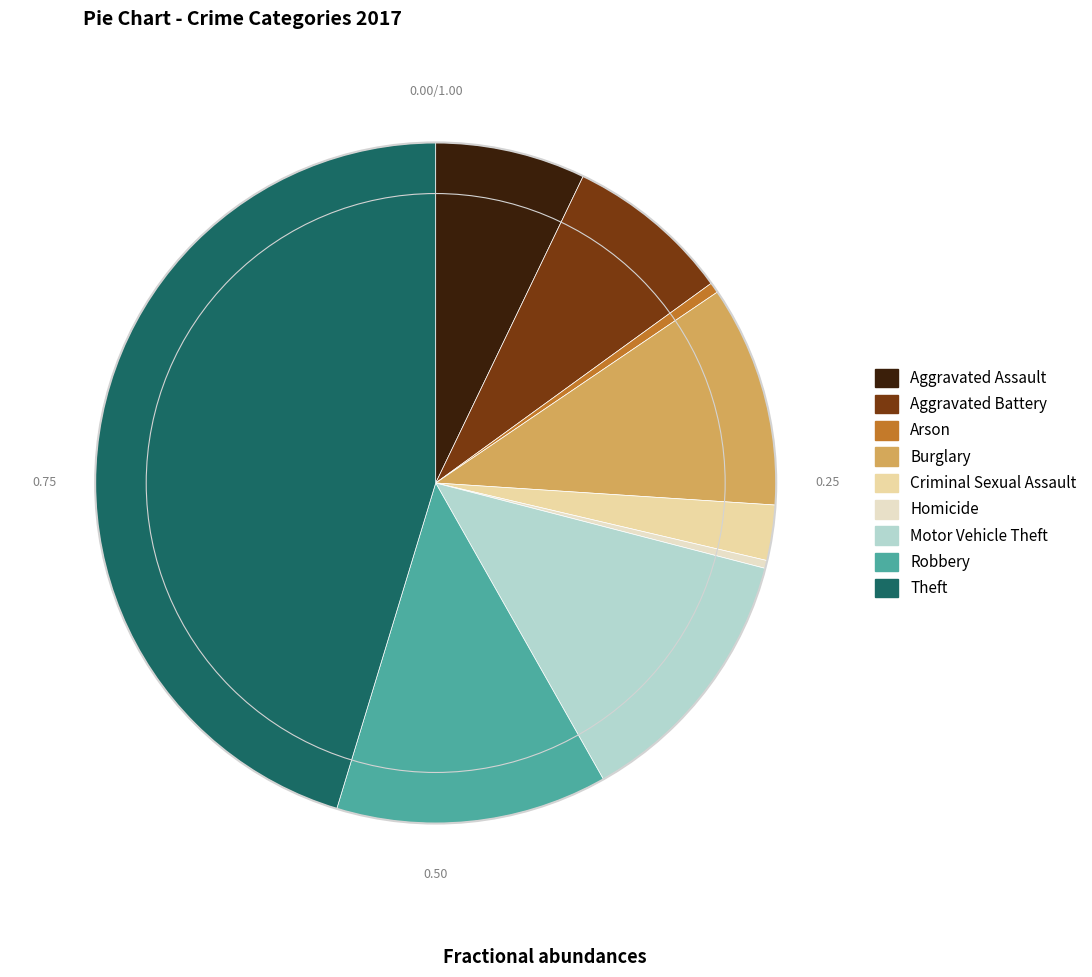

Is there a majority slice in this chart?

No